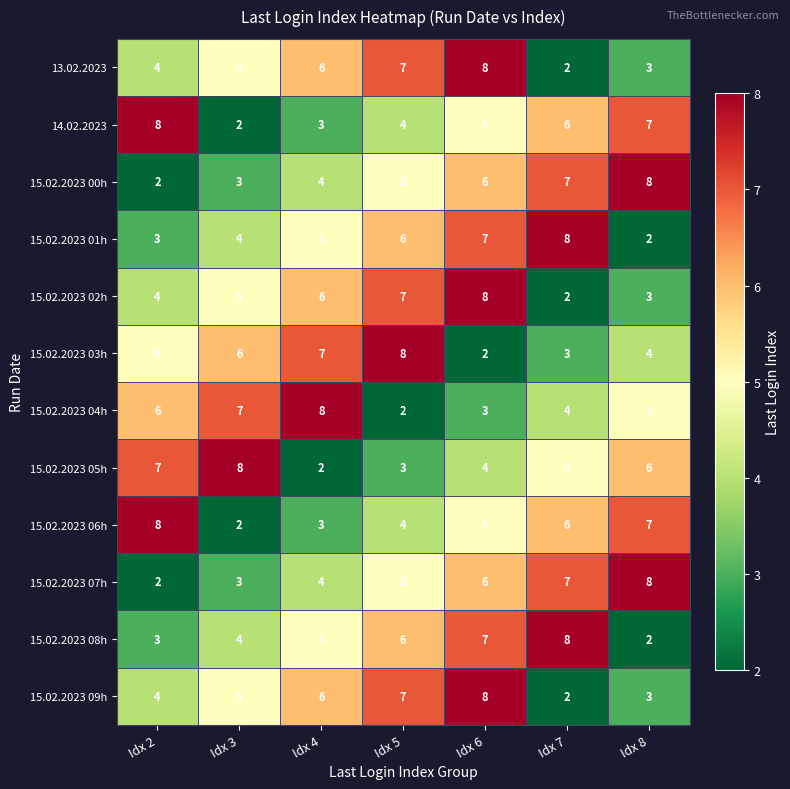

What is the average value of the 15.02.2023 05h series?

5